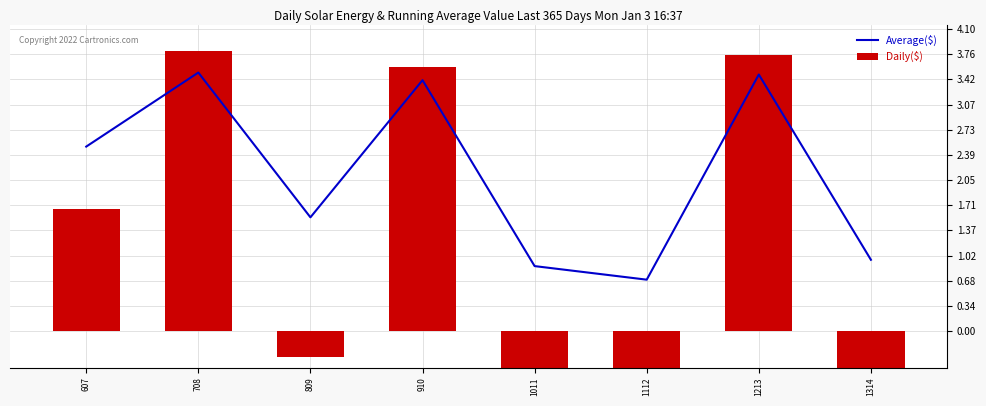

Count the Average($) values in the range 0 to 3.

5